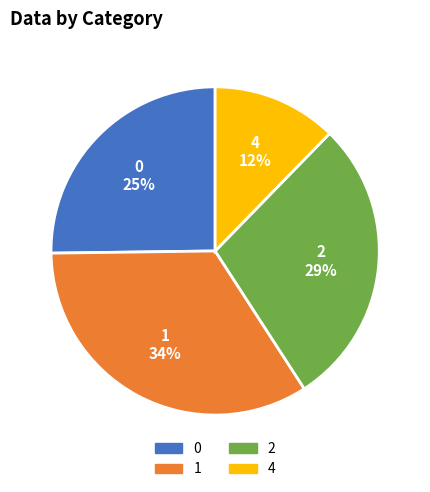

Rank the categories by value from highest to lowest.

1, 2, 0, 4